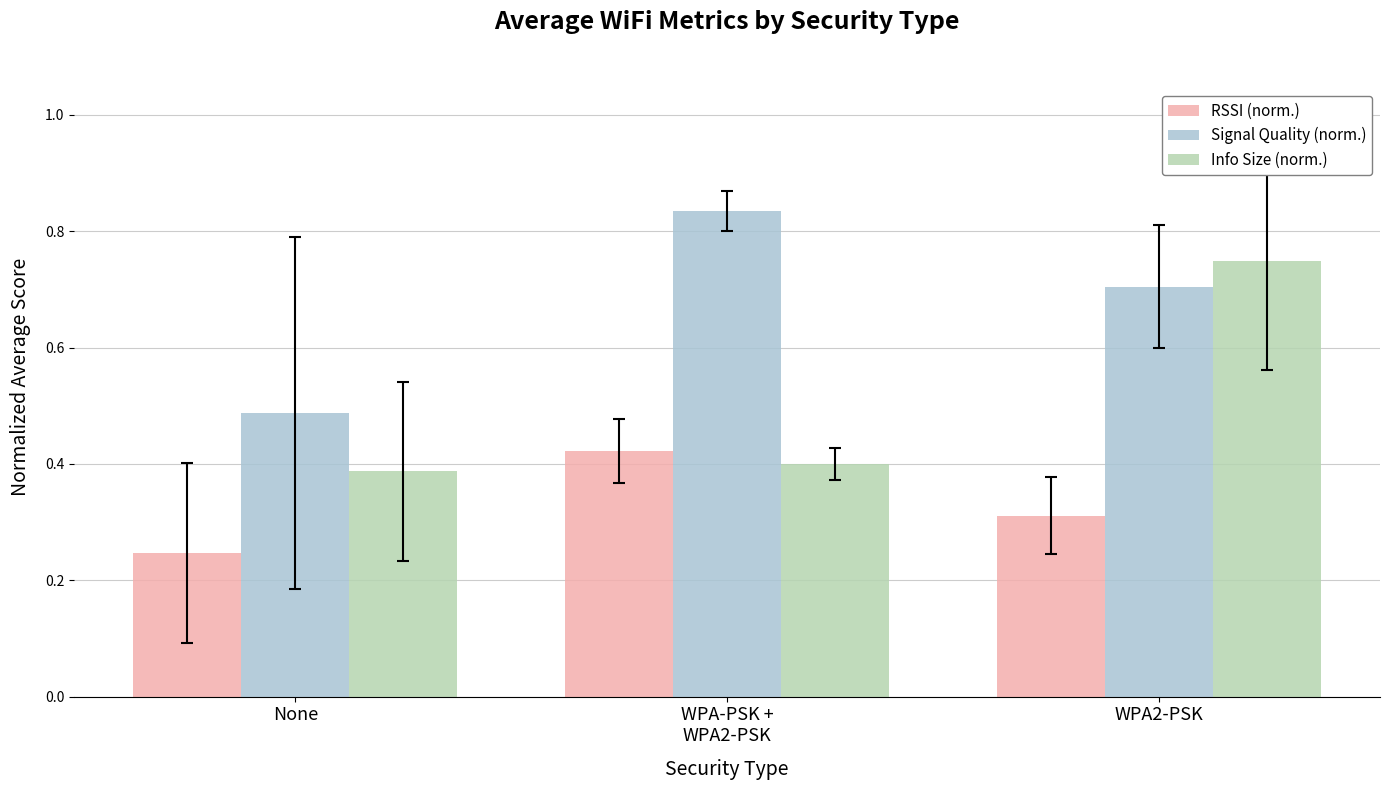

How many bars are there in total?

9